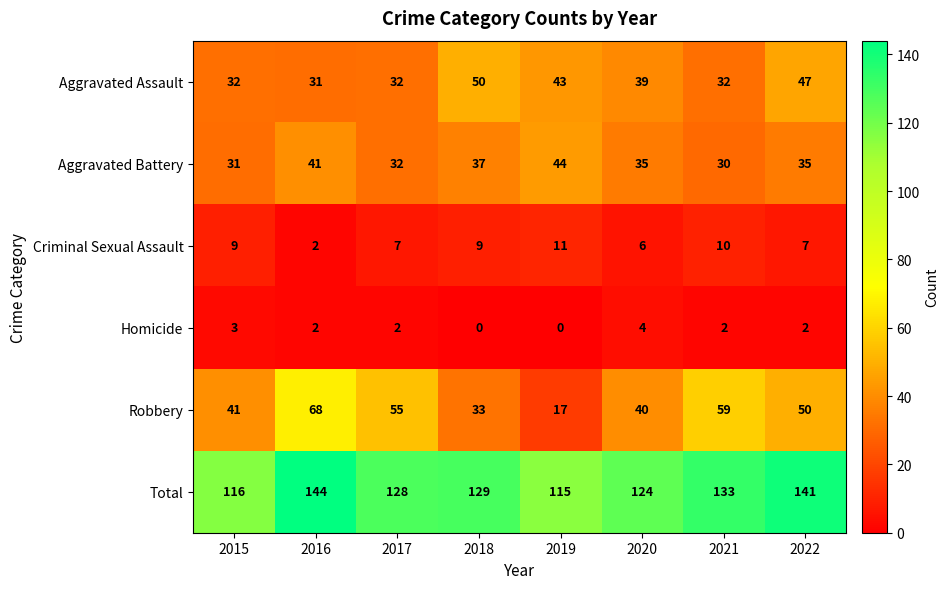

What is the difference between the highest and lowest values at 2015?

113